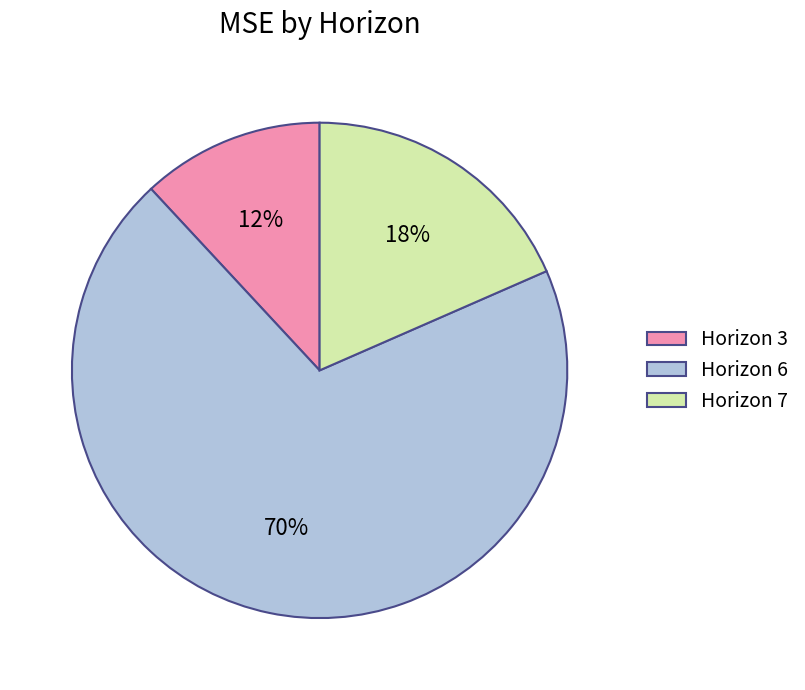

Does any single category account for the majority?

Yes